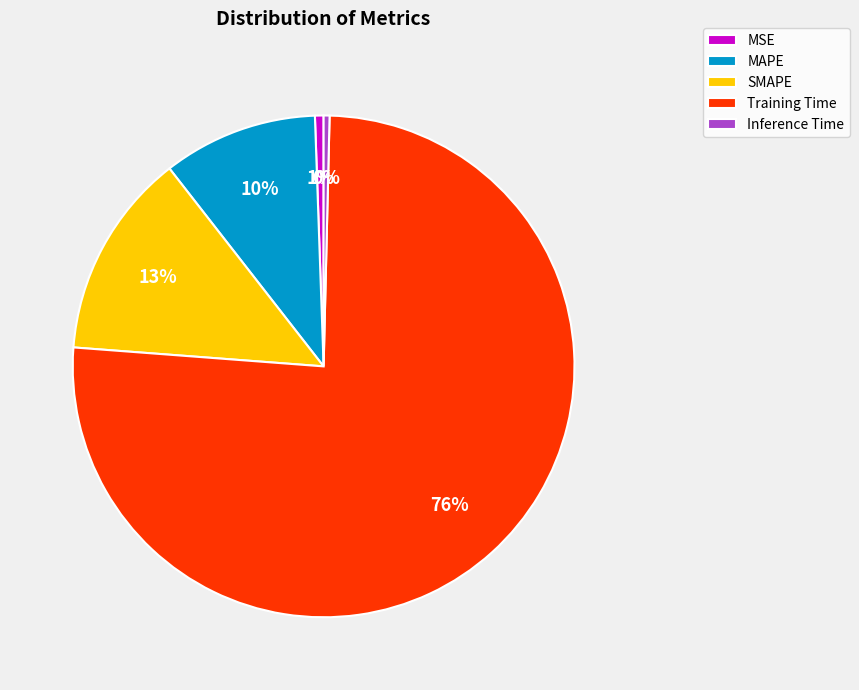

Which slice represents more than half of the pie?

Training Time